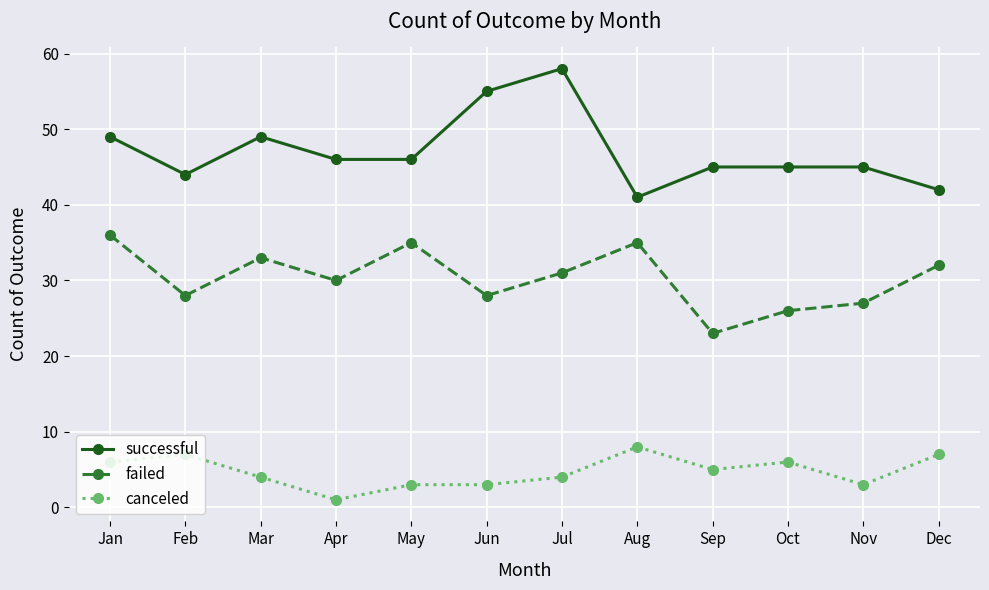

The canceled series shows 1 at Jun. True or false?

False